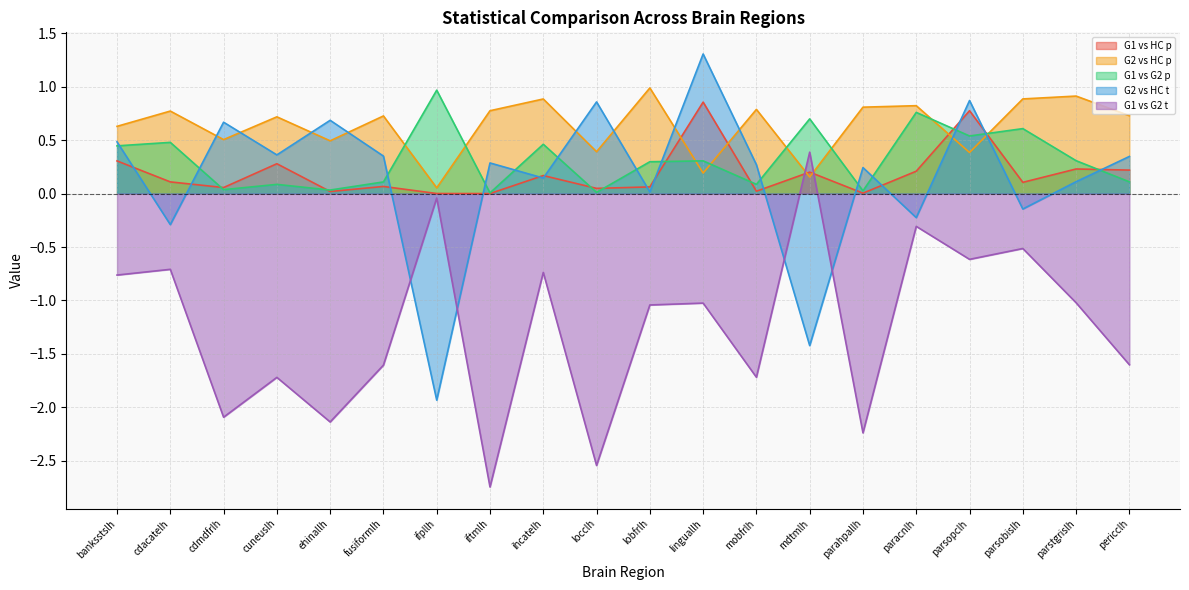

How many lines are shown in the chart?

5